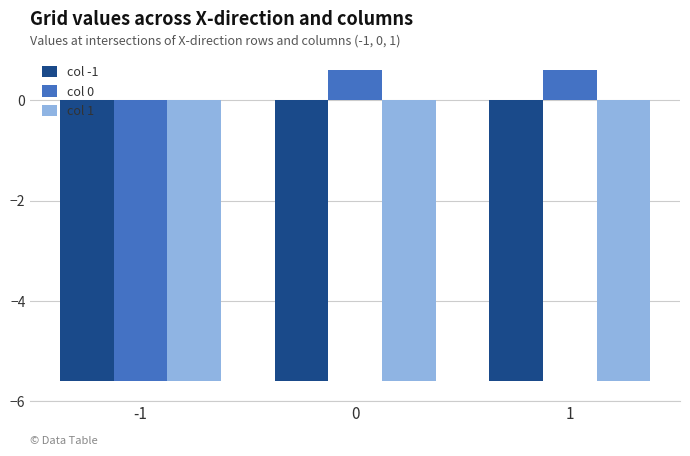

What is the minimum value shown in the chart?

-5.6